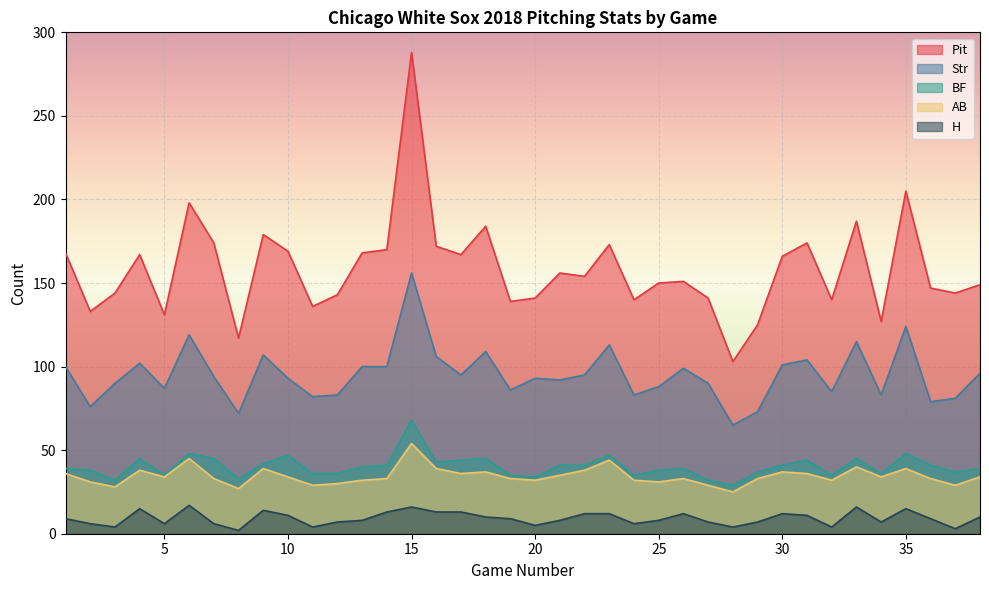

True or false: BF and AB intersect in this chart.

False